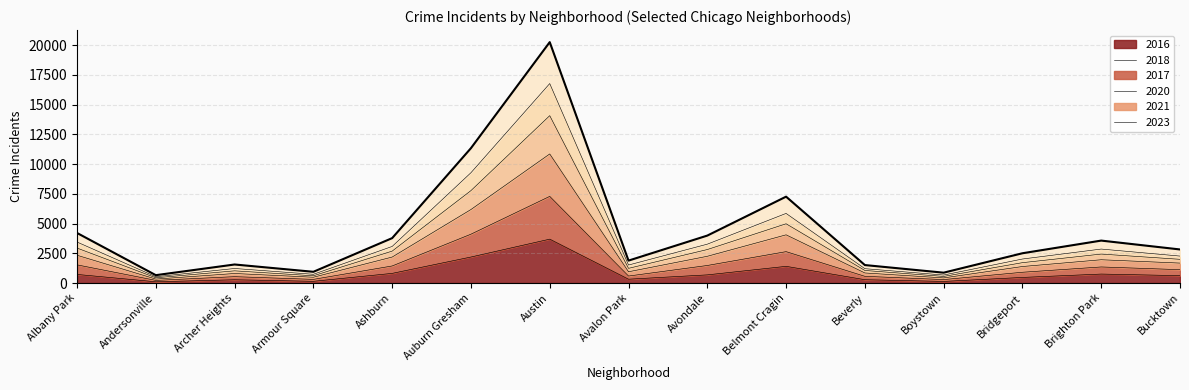

Count the number of data series in this chart.

6